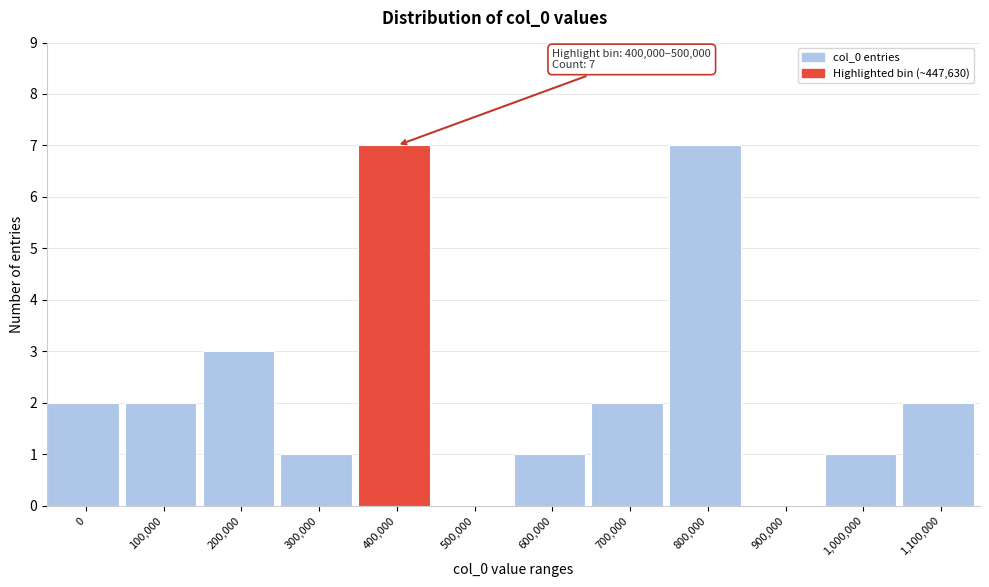

Reading right to left, list all the values displayed in this chart.

1,100,000=2	1,000,000=1	900,000=0	800,000=7	700,000=2	600,000=1	500,000=0	400,000=7	300,000=1	200,000=3	100,000=2	0=2